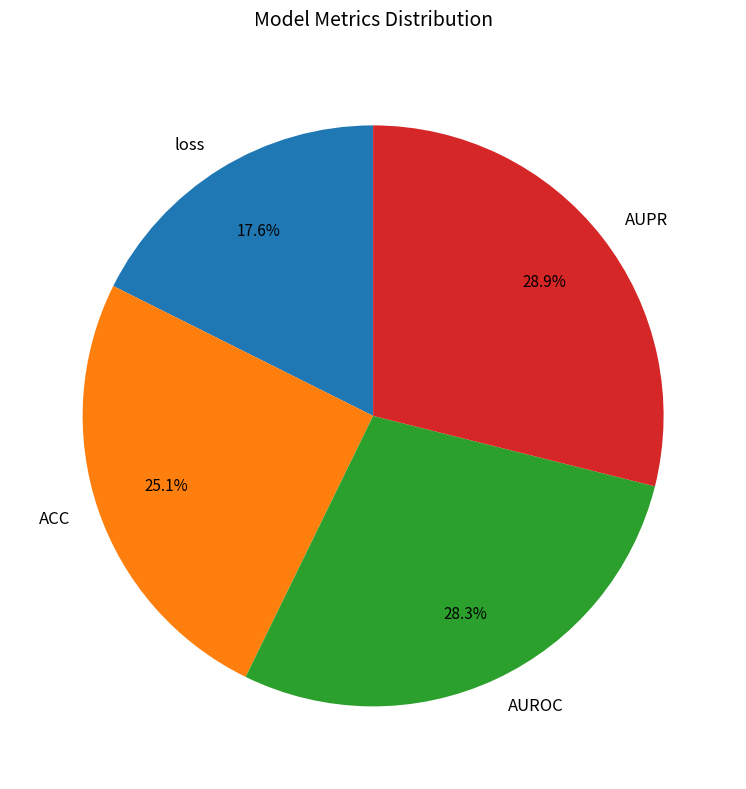

How much of the chart is everything except AUPR?

71.1%